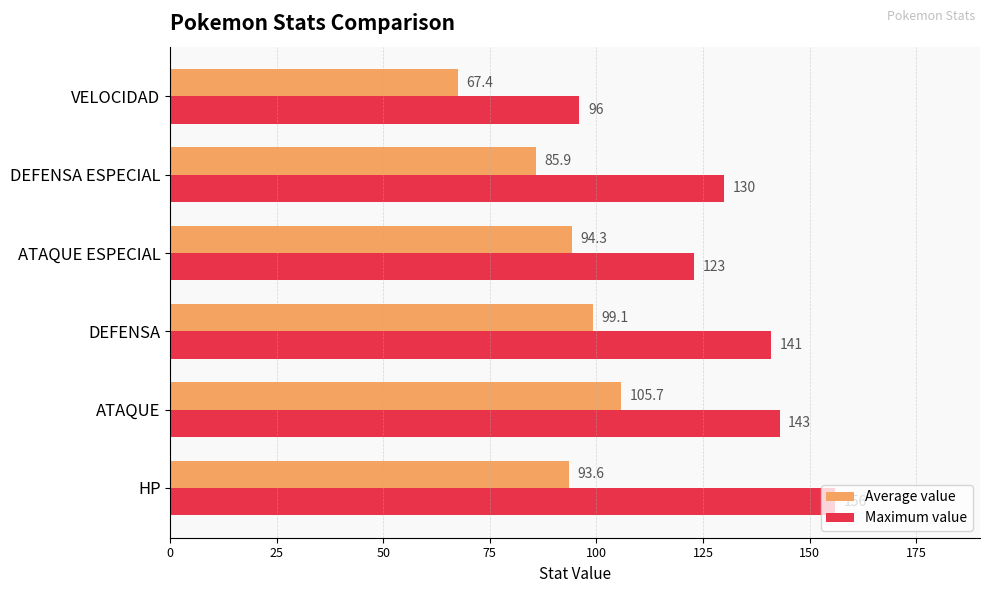

True or false: Maximum value has a value of 96.0 at VELOCIDAD.

True